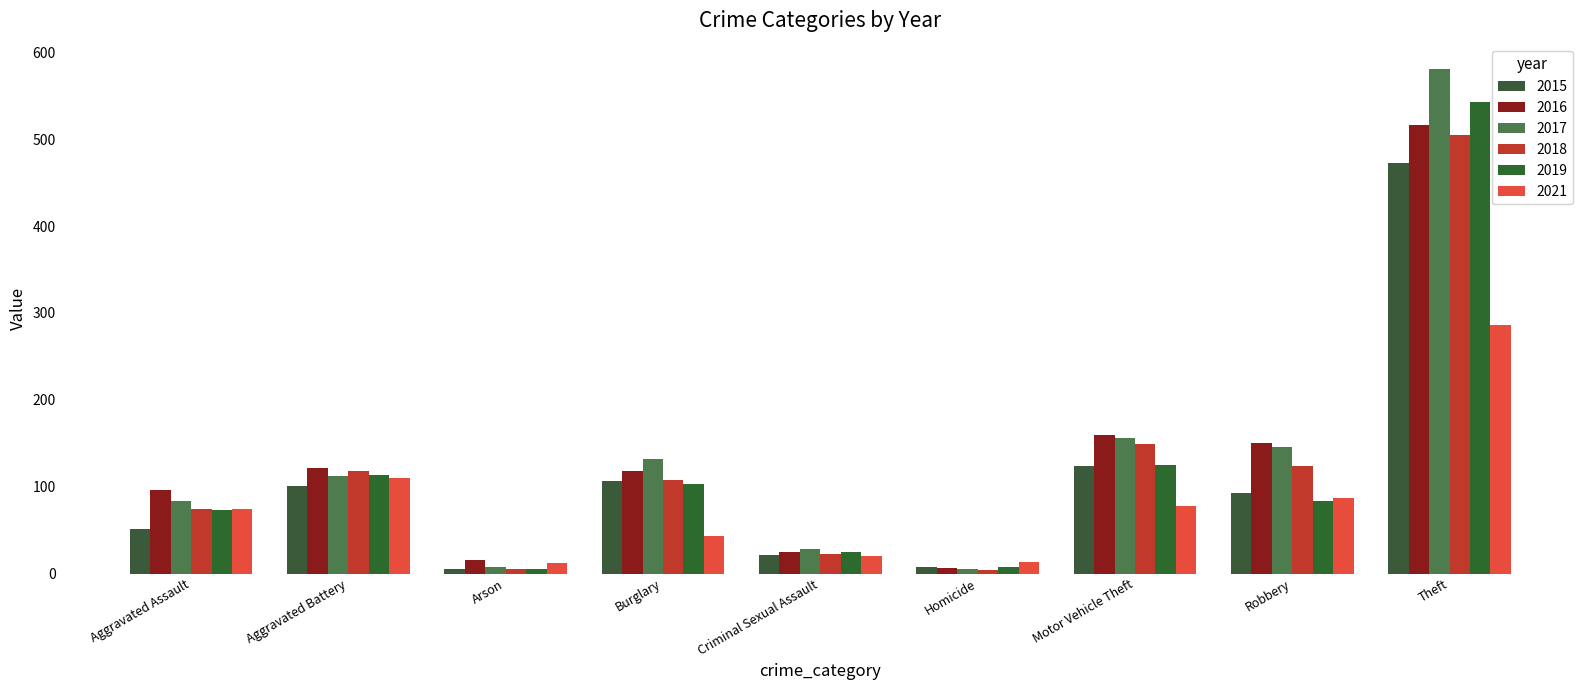

Rank the categories by 2021 value from highest to lowest.

Theft, Aggravated Battery, Robbery, Motor Vehicle Theft, Aggravated Assault, Burglary, Criminal Sexual Assault, Homicide, Arson